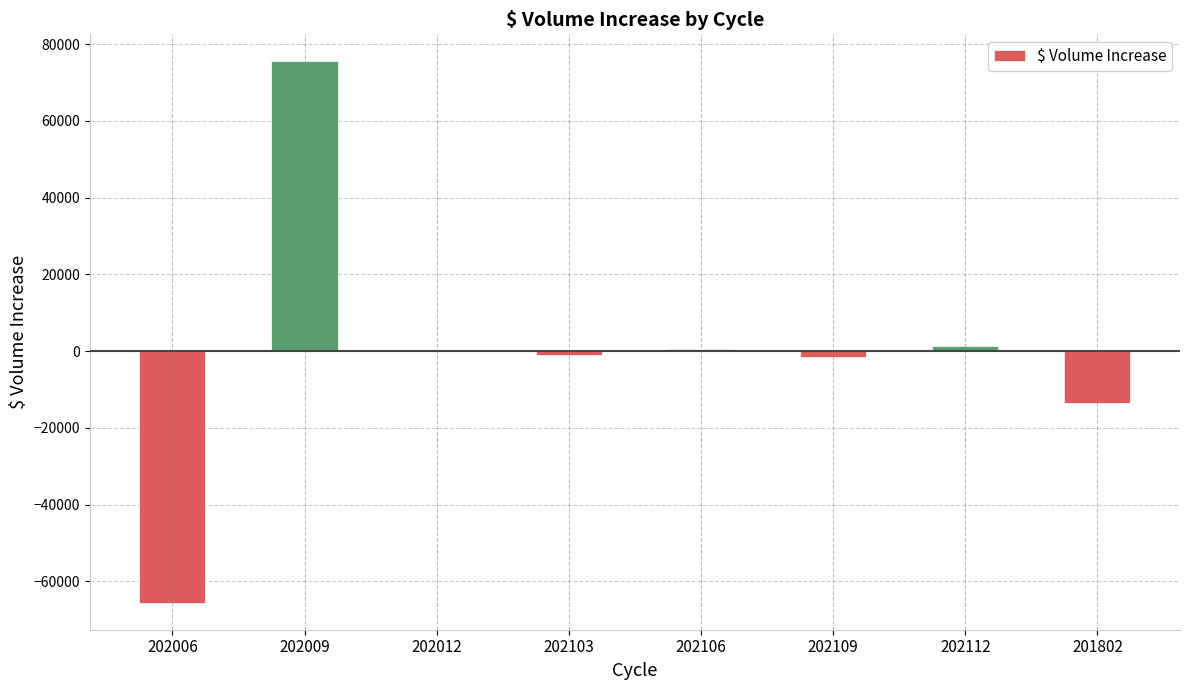

What is the change in value from 202106 to 202112?

+770.0